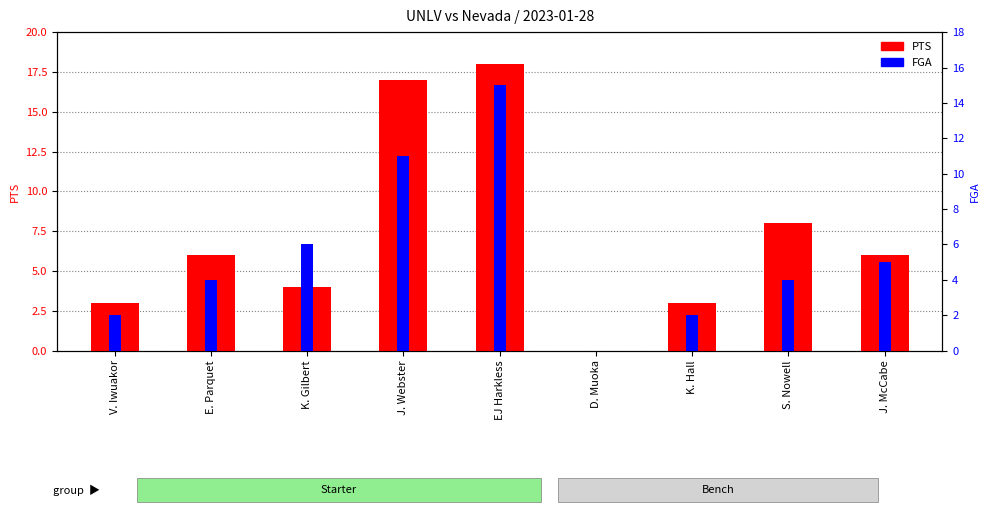

What is the sum of the FGA values at K. Hall and S. Nowell?

6